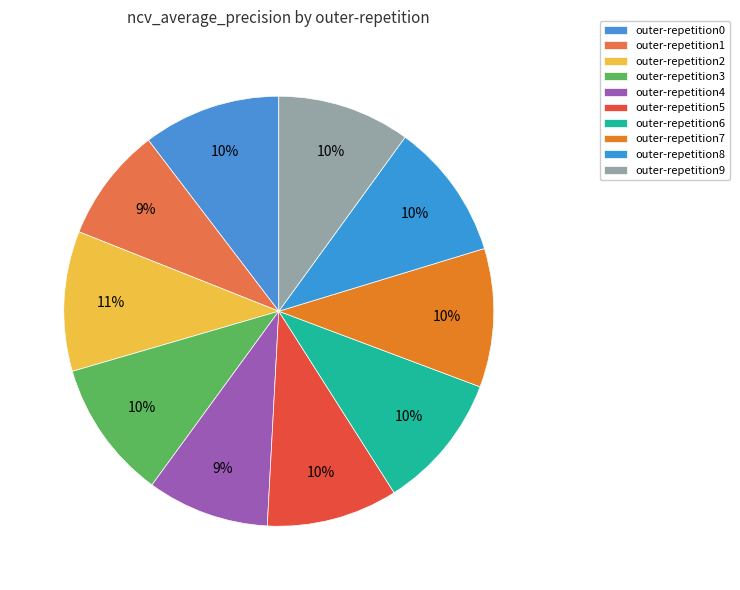

Is it true that outer-repetition3 is 10% of the pie?

True